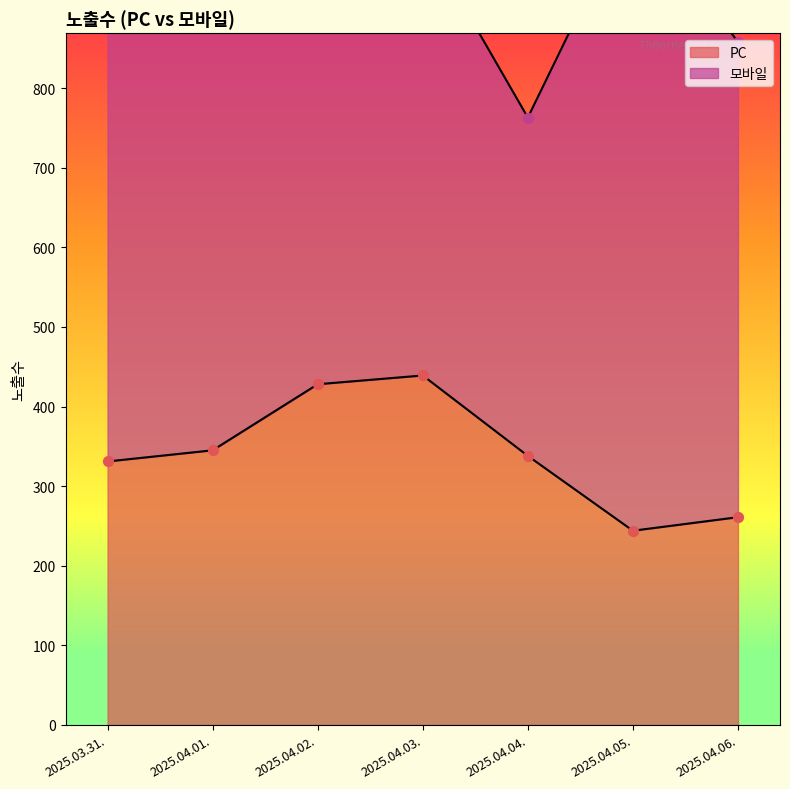

Which has a higher value, 2025.04.05. or 2025.04.03.?

2025.04.03.